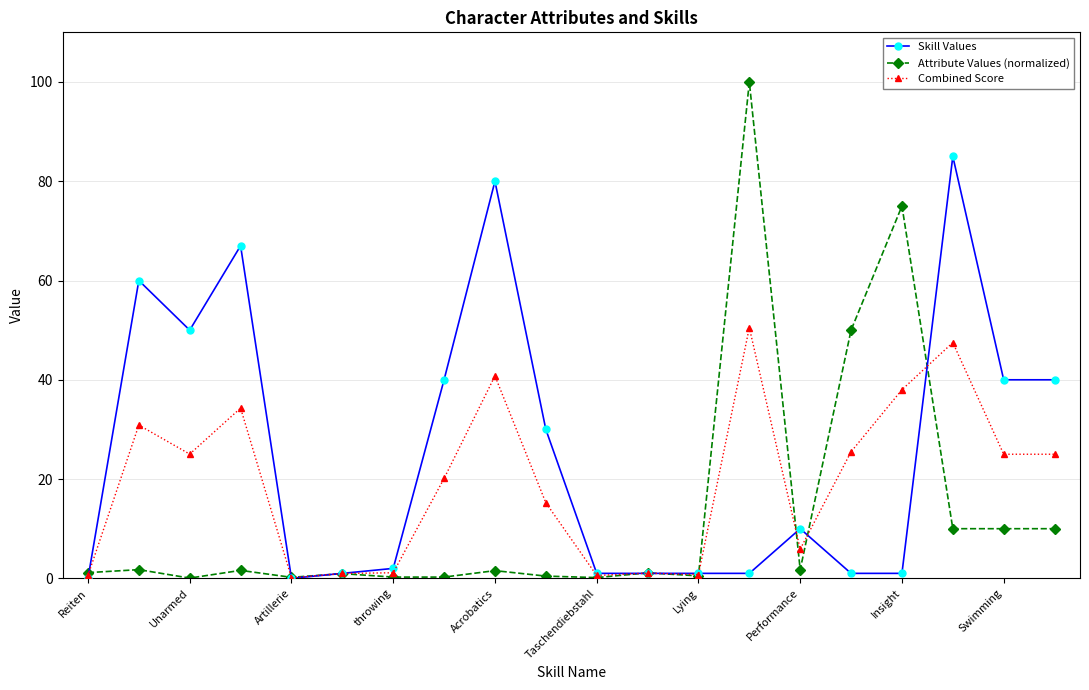

What are all the series names shown in the legend?

Skill Values, Attribute Values (normalized), Combined Score